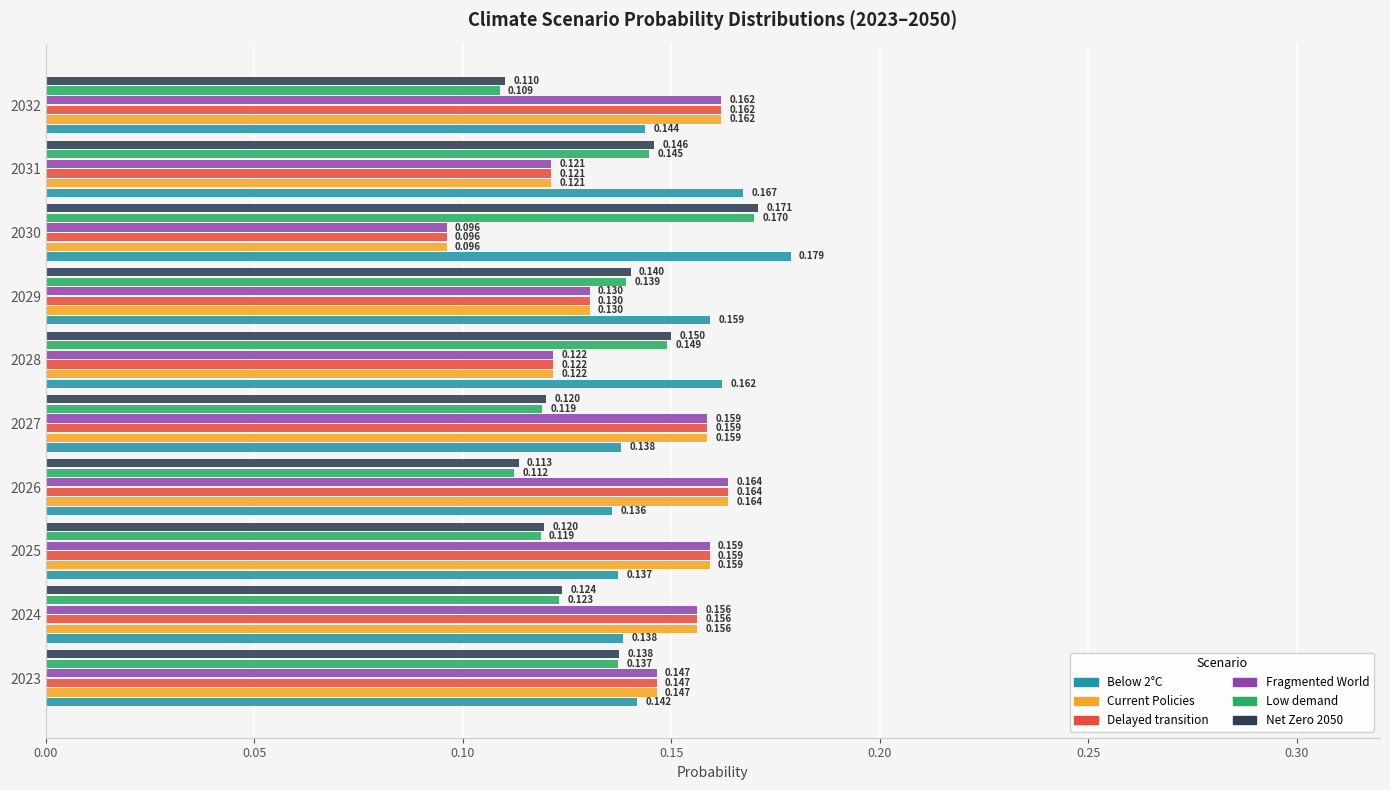

How many categories are shown in the chart?

10